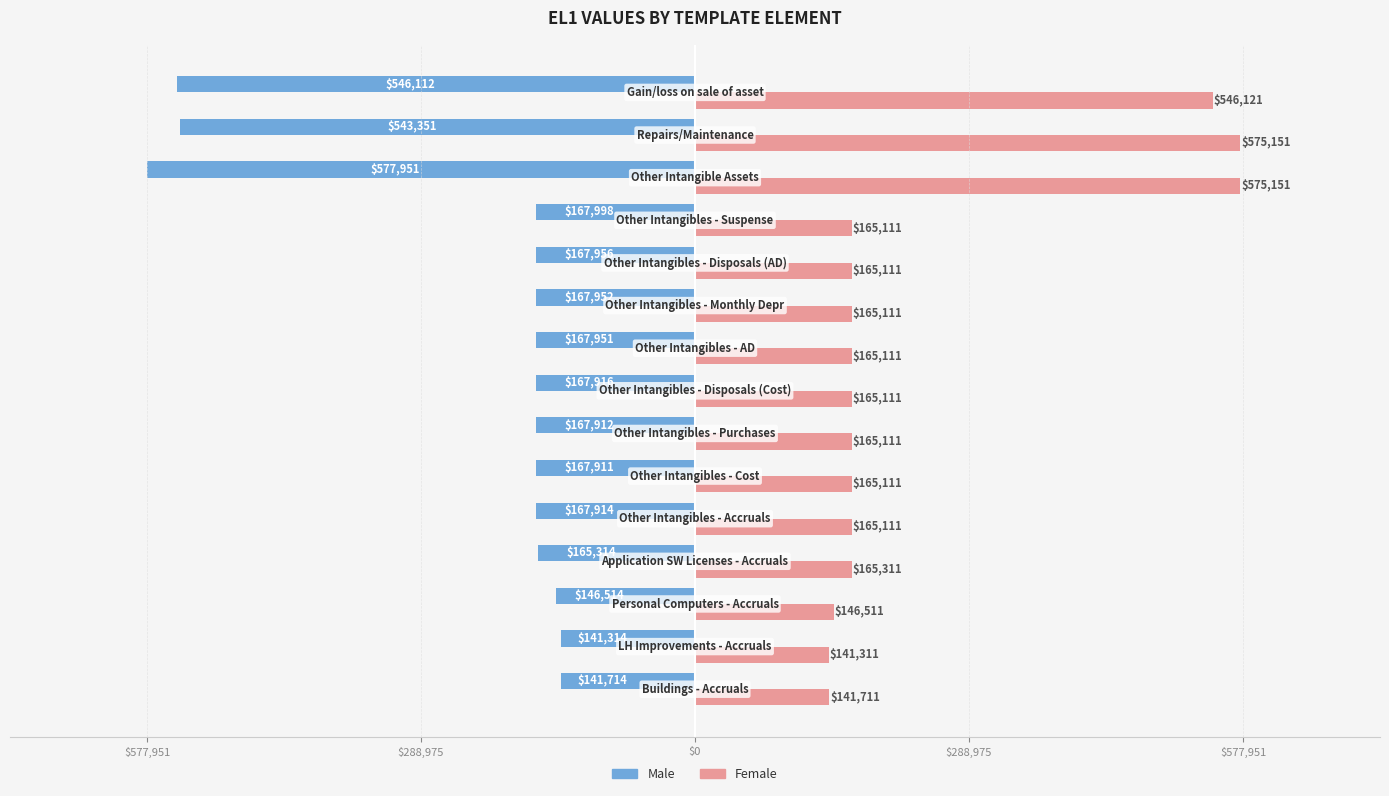

What are all the series names shown in the legend?

Male, Female